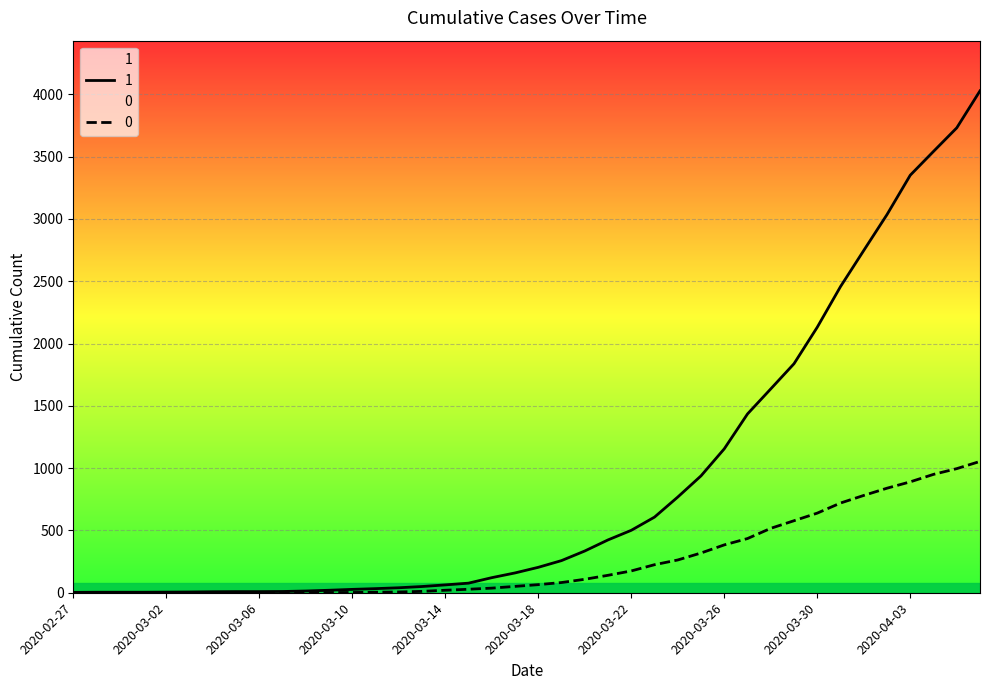

At which label does 1 first exceed 204?

2020-03-19